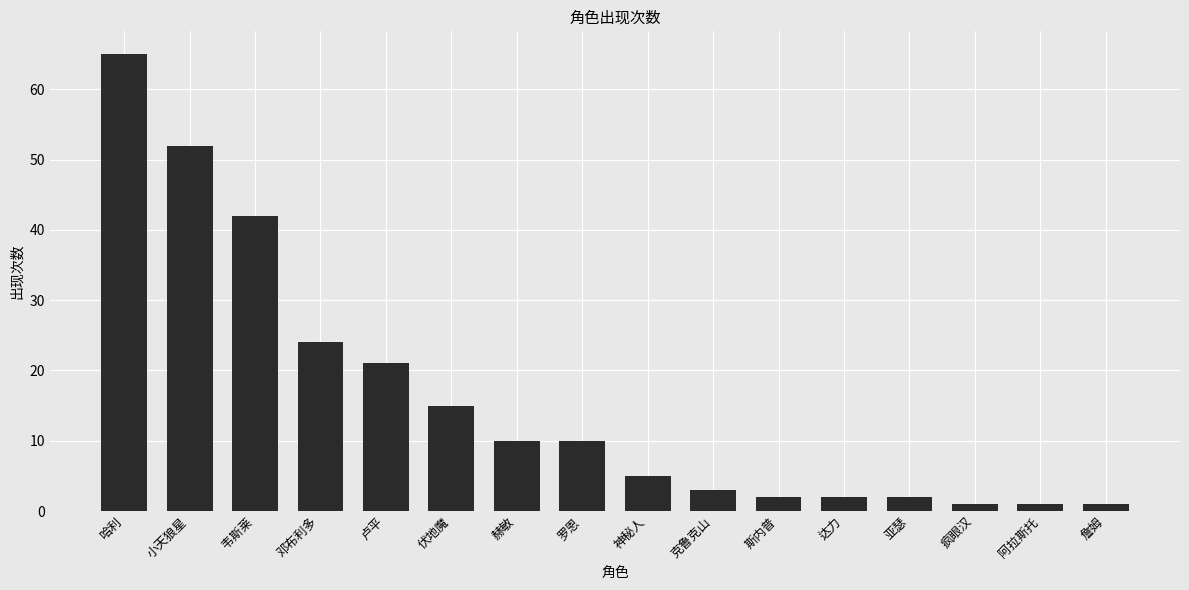

What is the label of the 3rd bar from the right?

疯眼汉